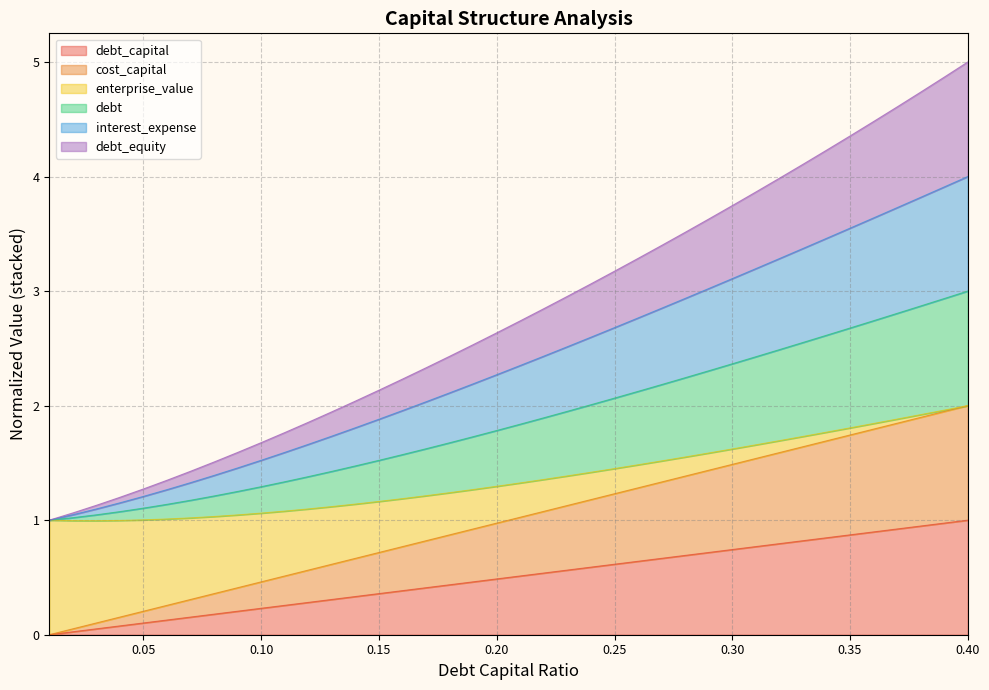

Rank the categories by debt_equity value from lowest to highest.

0.01, 0.02, 0.03, 0.04, 0.05, 0.06, 0.06999999999999999, 0.08, 0.09, 0.09999999999999999, 0.11, 0.12, 0.13, 0.14, 0.15, 0.16, 0.17, 0.18, 0.19, 0.2, 0.21, 0.22, 0.23, 0.24, 0.25, 0.26, 0.27, 0.28, 0.29, 0.3, 0.31, 0.32, 0.33, 0.34, 0.35, 0.36, 0.37, 0.38, 0.39, 0.4